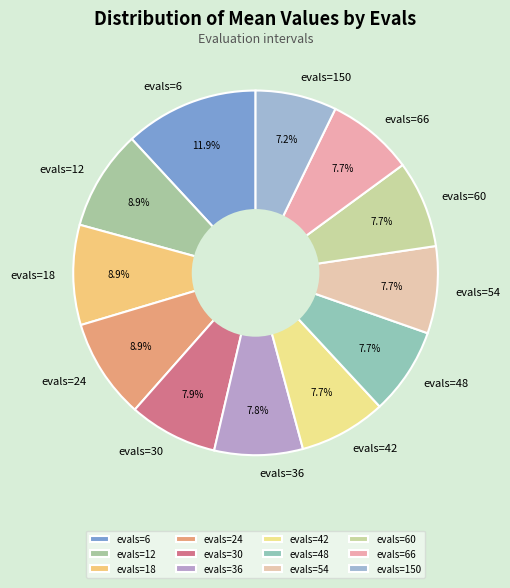

Does any single category account for the majority?

No